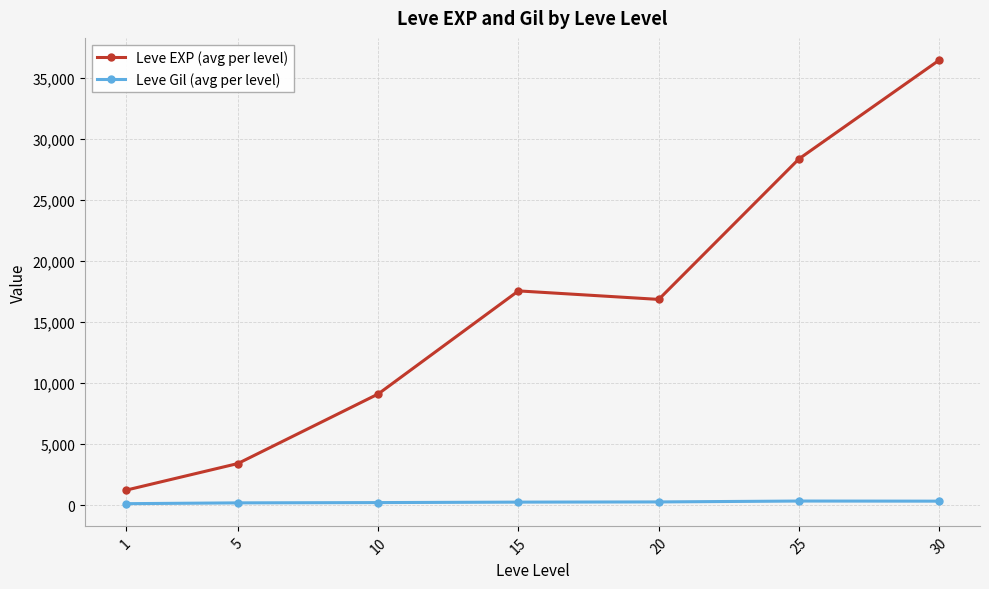

Rank the series by their maximum value, from highest to lowest.

Leve EXP (avg per level), Leve Gil (avg per level)